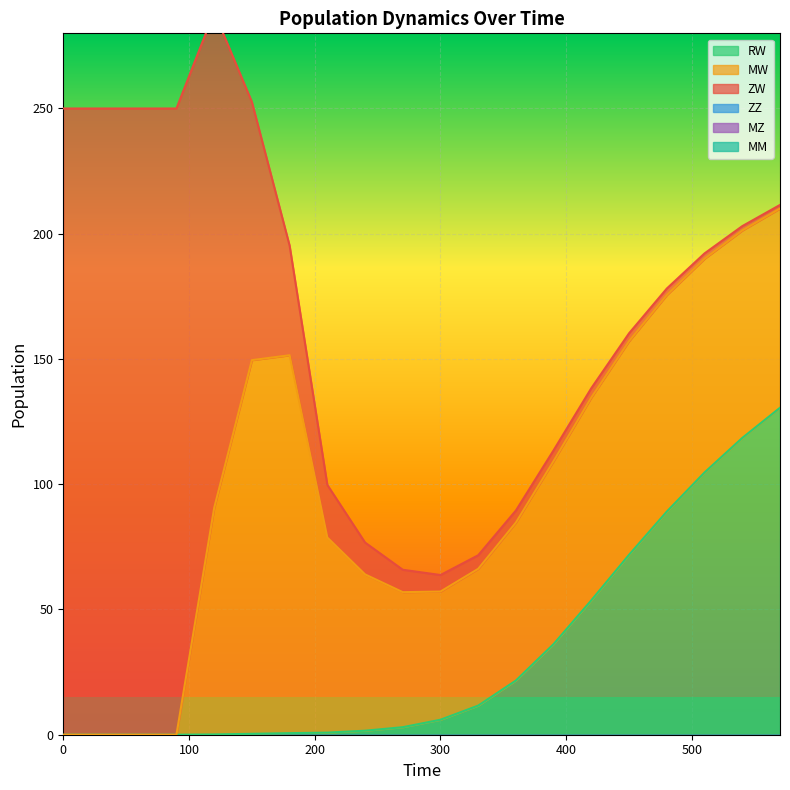

True or false: ZW has a value of 1.4 at 570.

True